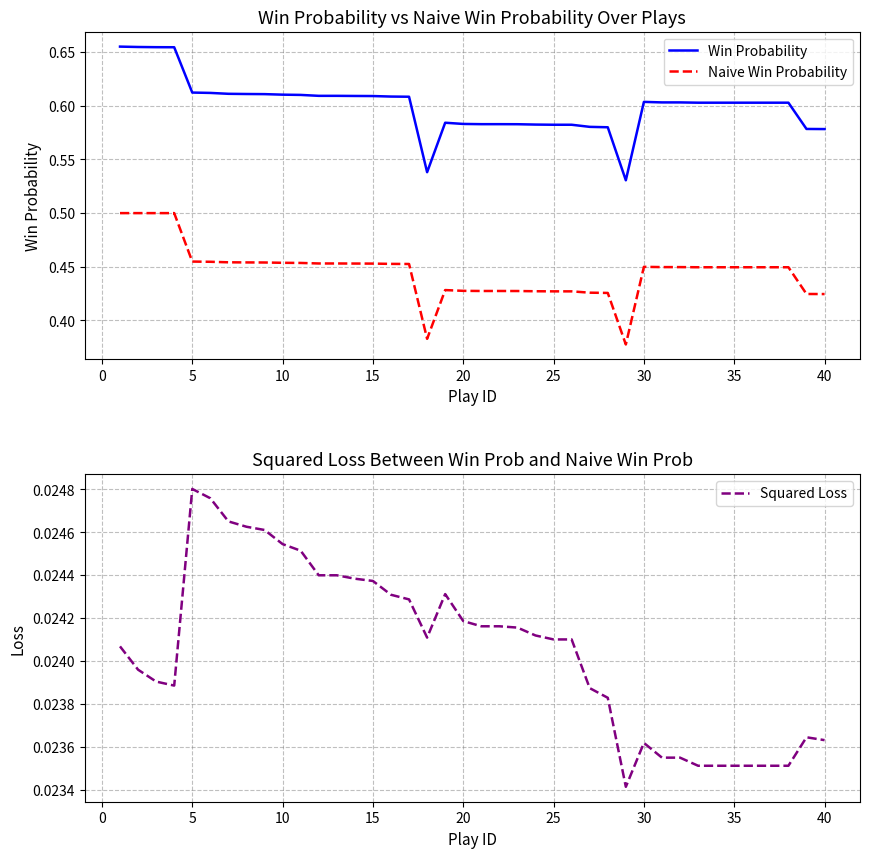

Reading right to left, list all the values displayed in this chart.

Win Probability: 0.6	0.6	0.6	0.6	0.6	0.6	0.6	0.6	0.6	0.6	0.6	0.5	0.6	0.6	0.6	0.6	0.6	0.6	0.6	0.6	0.6	0.6	0.5	0.6	0.6	0.6	0.6	0.6	0.6	0.6	0.6	0.6	0.6	0.6	0.6	0.6	0.7	0.7	0.7	0.7
Naive Win Probability: 0.4	0.4	0.4	0.4	0.4	0.4	0.4	0.4	0.4	0.4	0.4	0.4	0.4	0.4	0.4	0.4	0.4	0.4	0.4	0.4	0.4	0.4	0.4	0.5	0.5	0.5	0.5	0.5	0.5	0.5	0.5	0.5	0.5	0.5	0.5	0.5	0.5	0.5	0.5	0.5
Squared Loss: 0.0	0.0	0.0	0.0	0.0	0.0	0.0	0.0	0.0	0.0	0.0	0.0	0.0	0.0	0.0	0.0	0.0	0.0	0.0	0.0	0.0	0.0	0.0	0.0	0.0	0.0	0.0	0.0	0.0	0.0	0.0	0.0	0.0	0.0	0.0	0.0	0.0	0.0	0.0	0.0